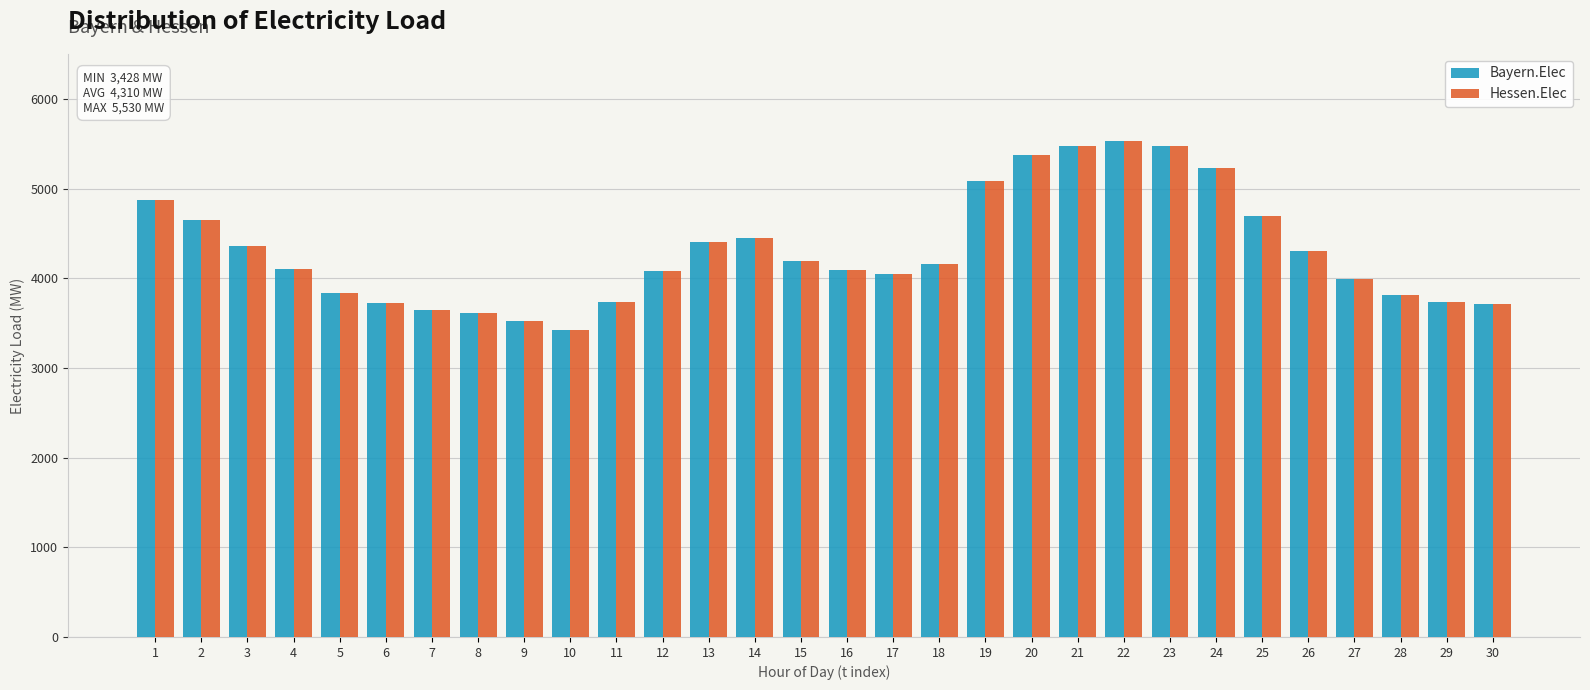

What is the sum of all Bayern.Elec values?

129311.9